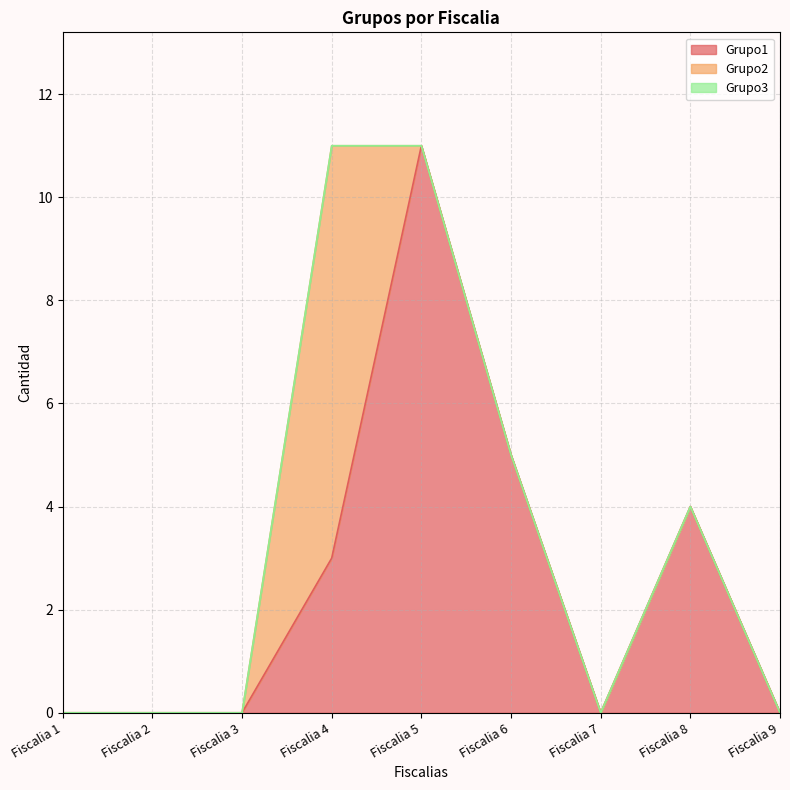

True or false: Grupo2 and Grupo3 cross at least once.

False